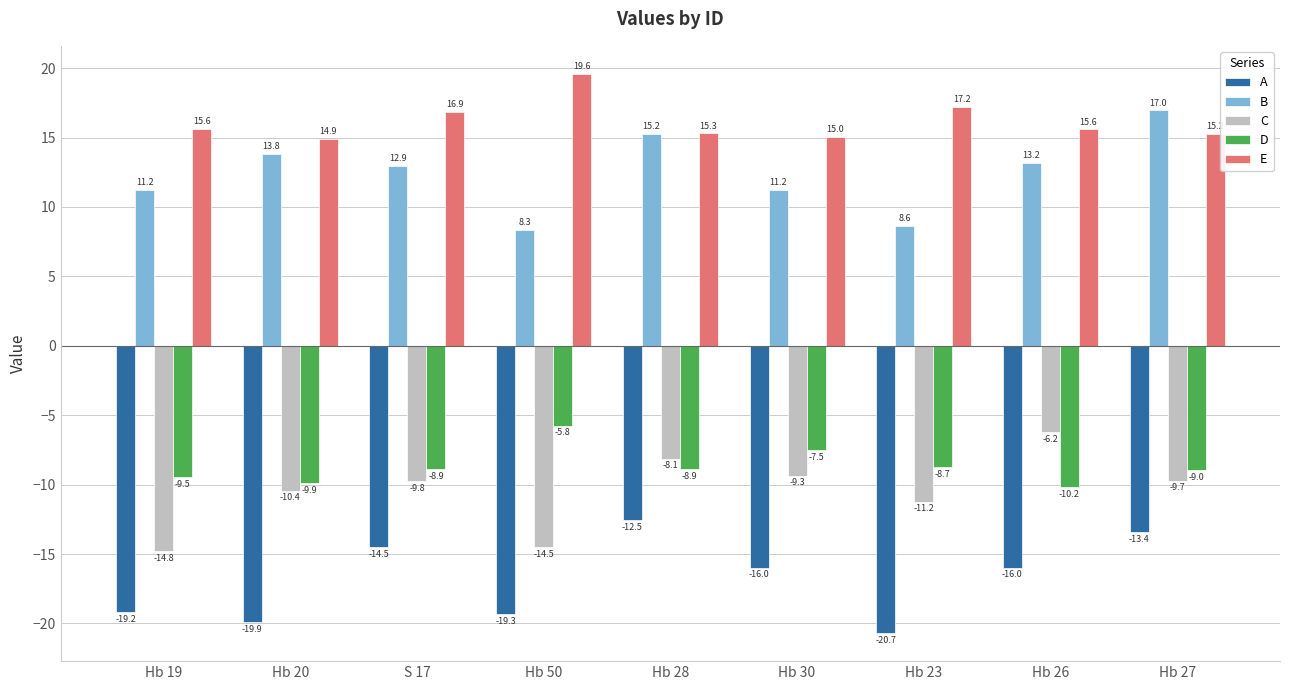

How many categories are shown in the chart?

9